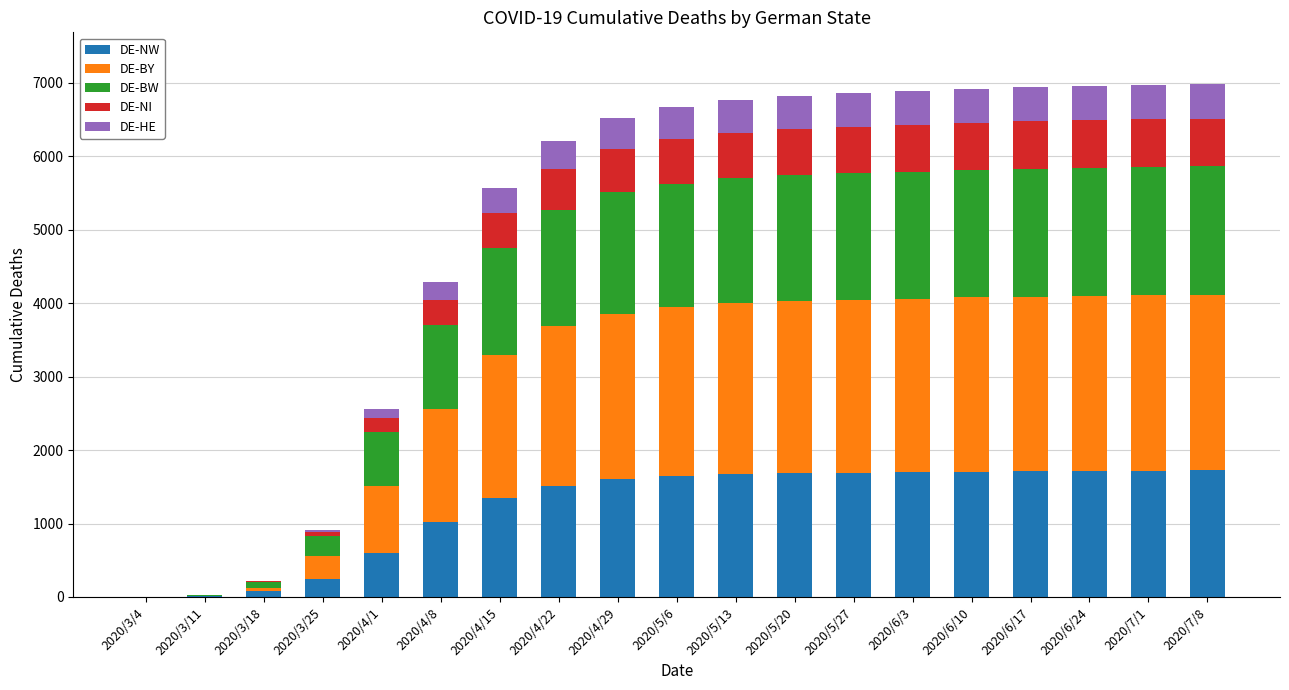

What is the sum of all DE-NW values?

23371